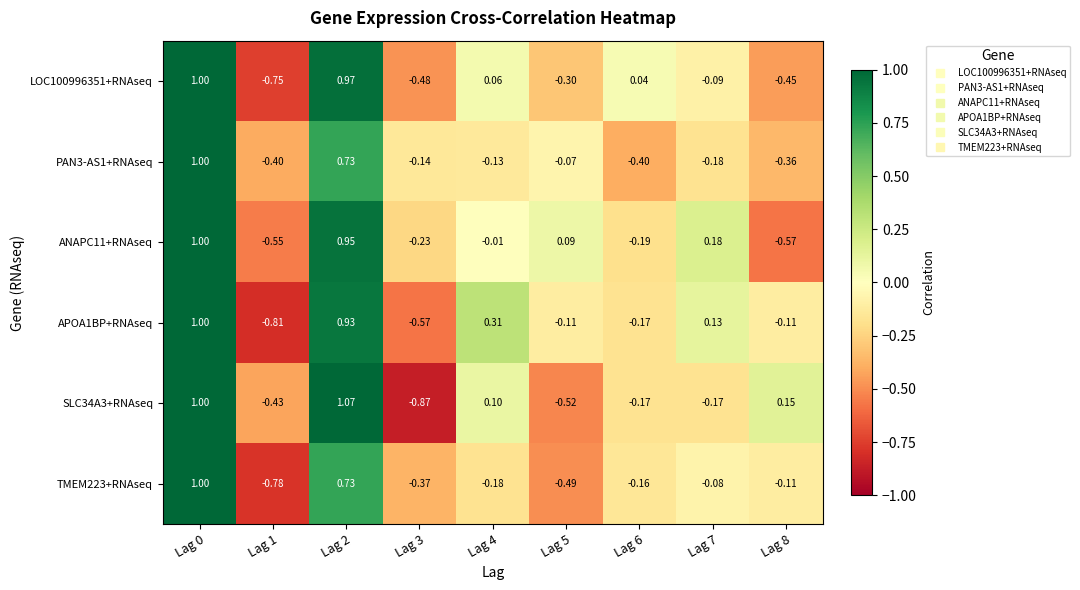

At how many categories does at least one series exceed 0?

7